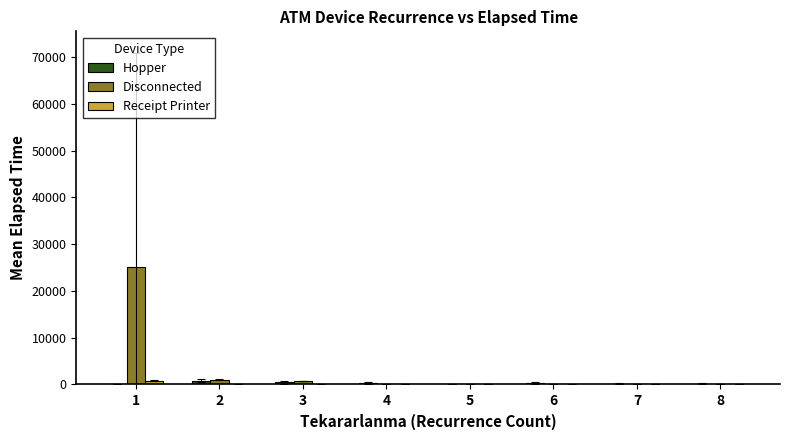

What is the sum of all Receipt Printer values?

1035.0